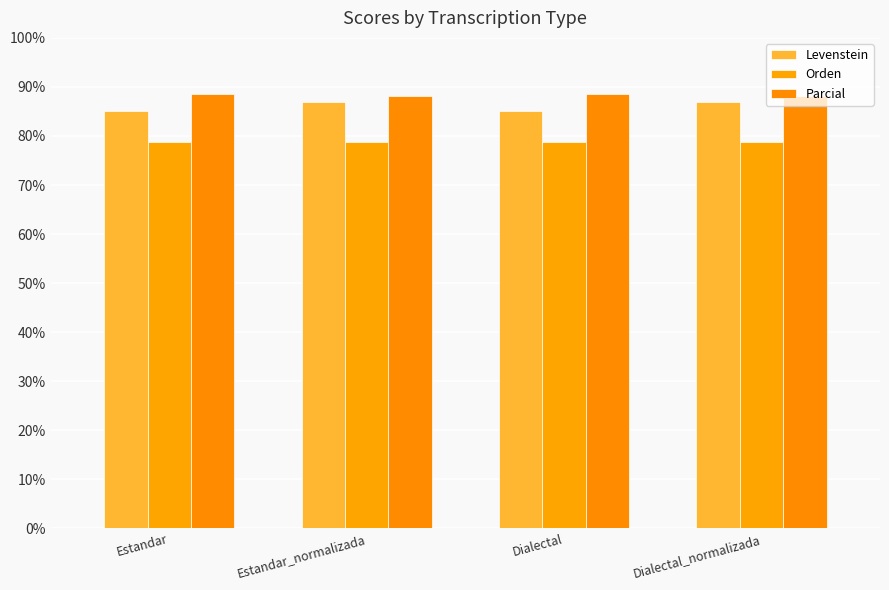

List the labels in order of Orden value, smallest first.

Estandar, Estandar_normalizada, Dialectal, Dialectal_normalizada